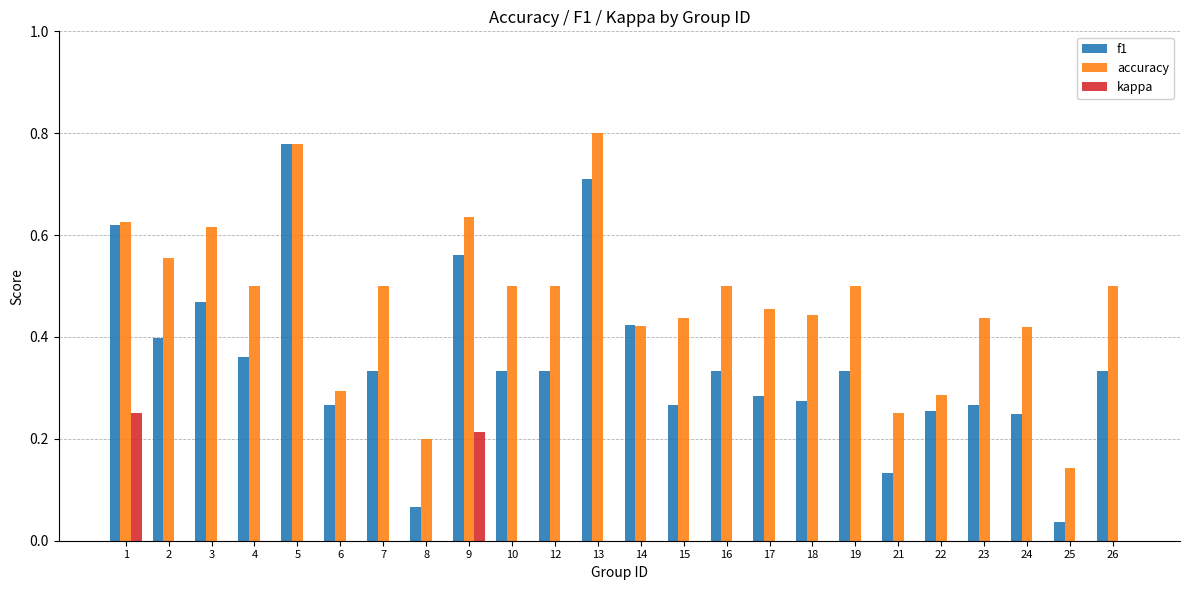

How many bars are there in total?

72